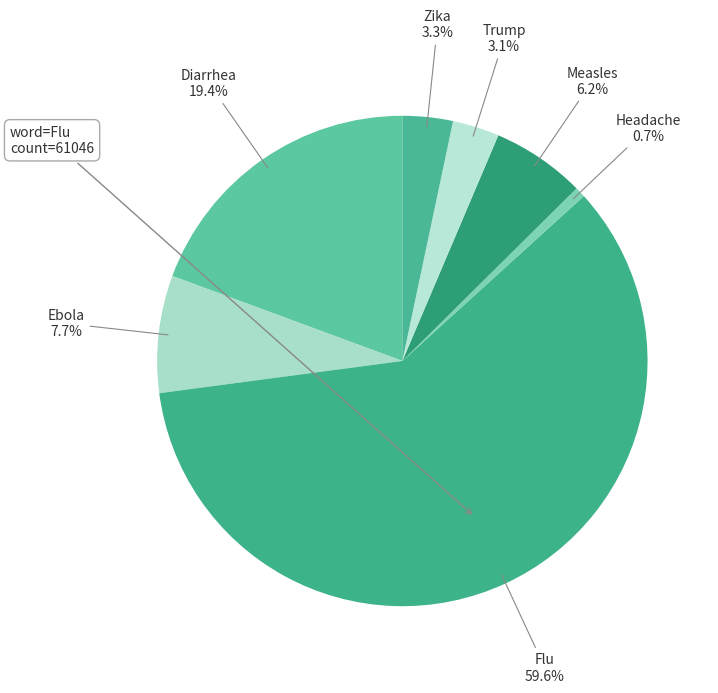

Does Measles represent more than half of the total?

No